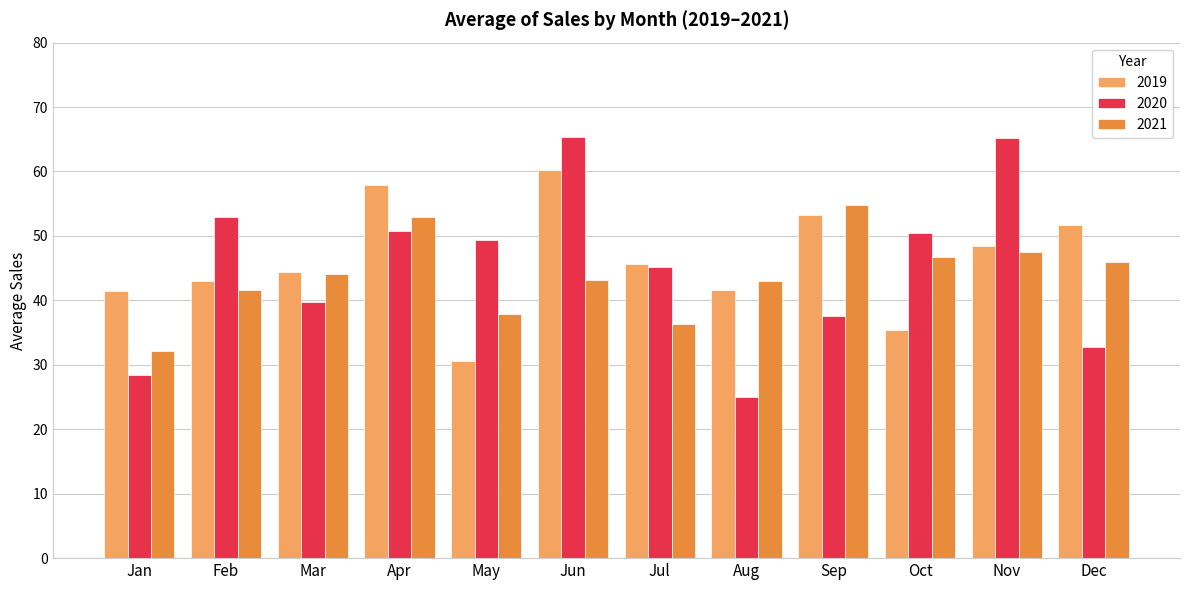

Rank the series by their maximum value, from highest to lowest.

2020, 2019, 2021